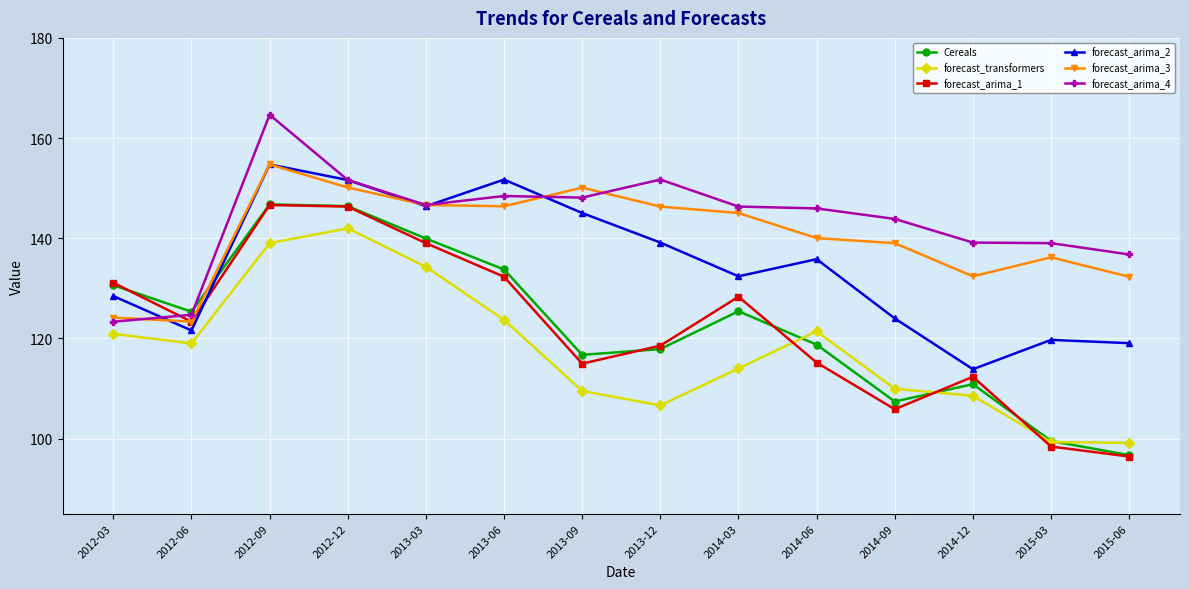

Count the number of categories in the chart.

14